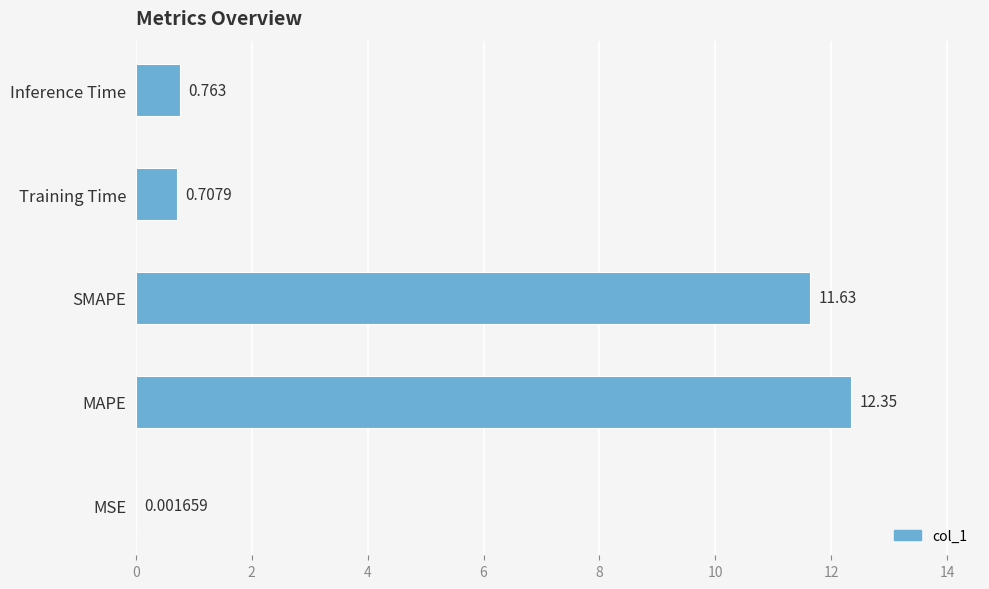

Where is the data nearest to the value 6?

Inference Time